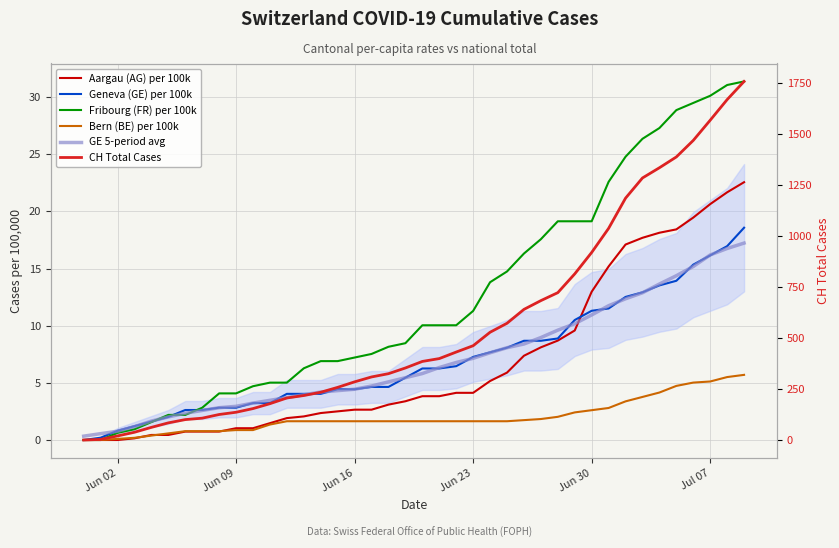

How many lines are shown in the chart?

6